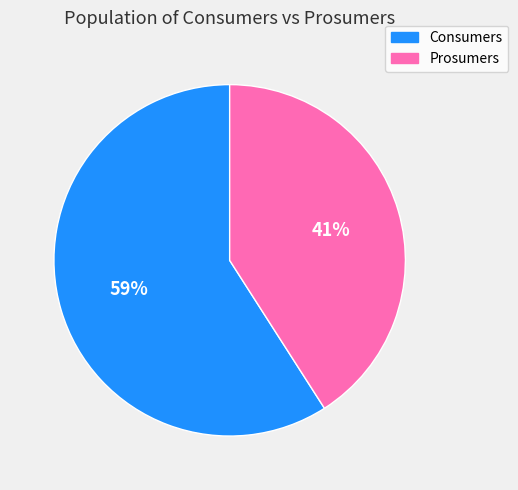

What is the largest slice in the pie chart?

Consumers